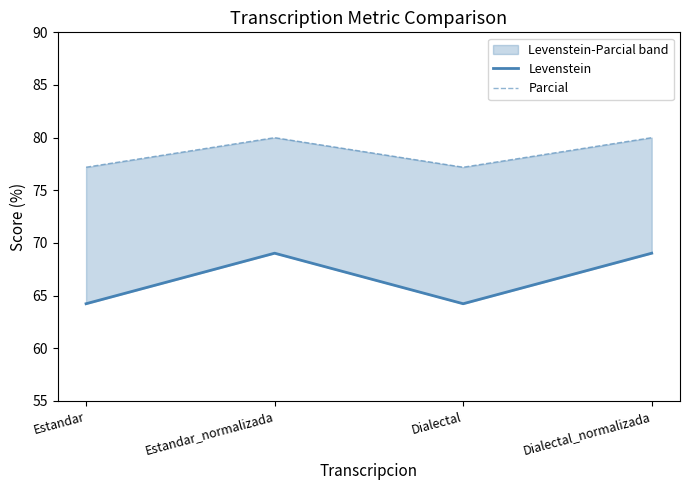

Which series has the largest total across all categories?

Parcial